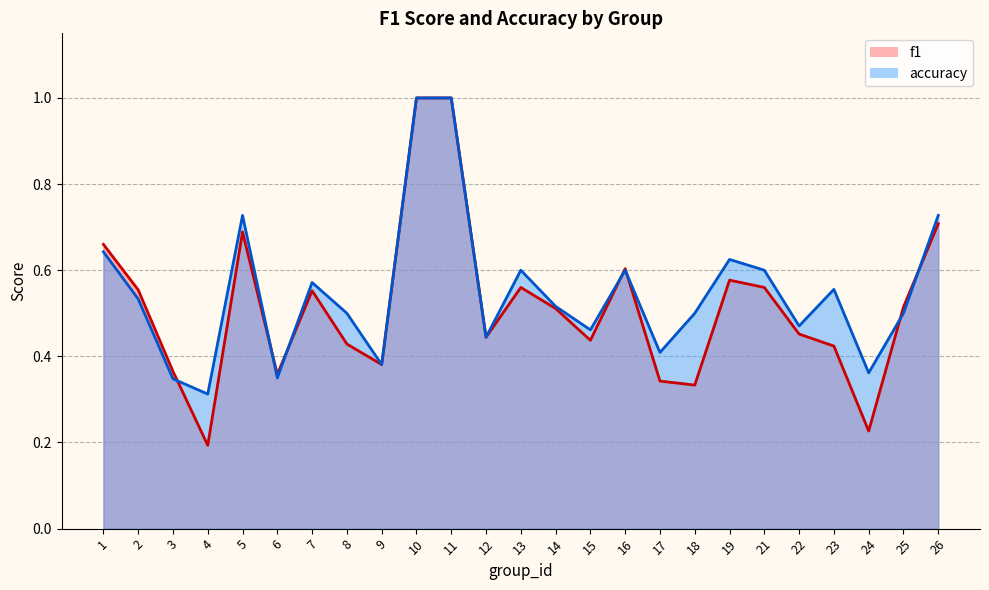

Reading left to right, extract all data points from this chart.

f1: 1=0.7	2=0.6	3=0.4	4=0.2	5=0.7	6=0.4	7=0.6	8=0.4	9=0.4	10=1.0	11=1.0	12=0.4	13=0.6	14=0.5	15=0.4	16=0.6	17=0.3	18=0.3	19=0.6	21=0.6	22=0.5	23=0.4	24=0.2	25=0.5	26=0.7
accuracy: 1=0.6	2=0.5	3=0.3	4=0.3	5=0.7	6=0.3	7=0.6	8=0.5	9=0.4	10=1.0	11=1.0	12=0.4	13=0.6	14=0.5	15=0.5	16=0.6	17=0.4	18=0.5	19=0.6	21=0.6	22=0.5	23=0.6	24=0.4	25=0.5	26=0.7